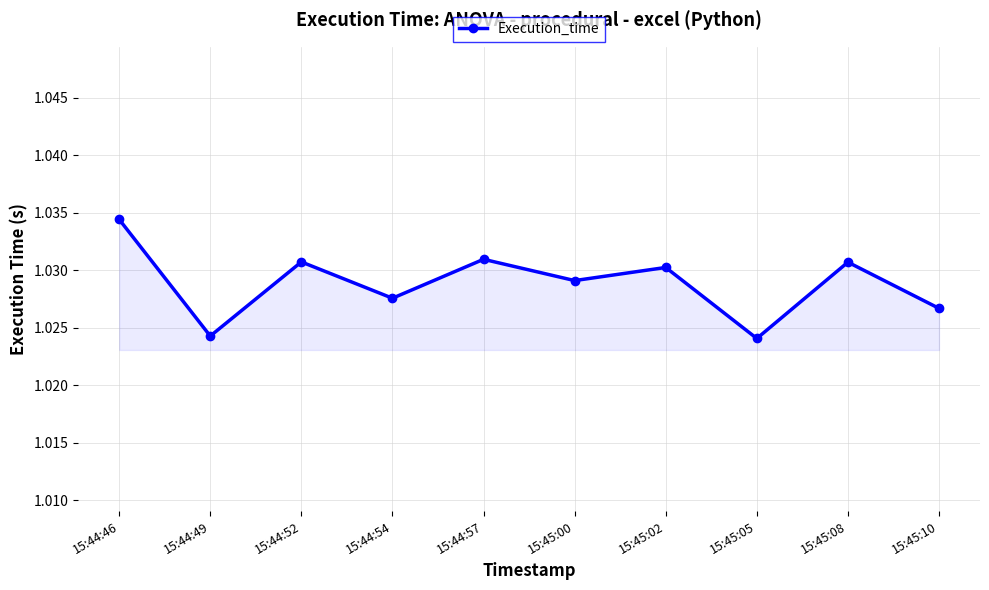

True or false: the data shows 0.5 at 15:45:02.

False